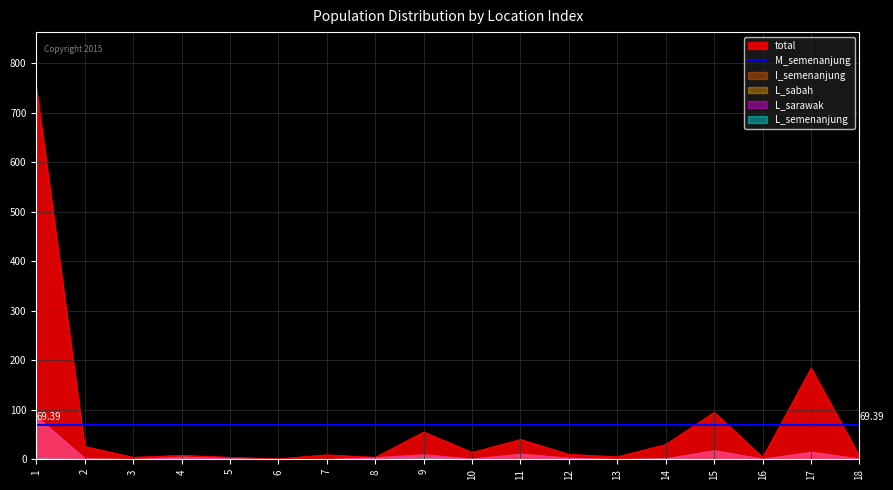

Where does the I_semenanjung series first go above 2?

1